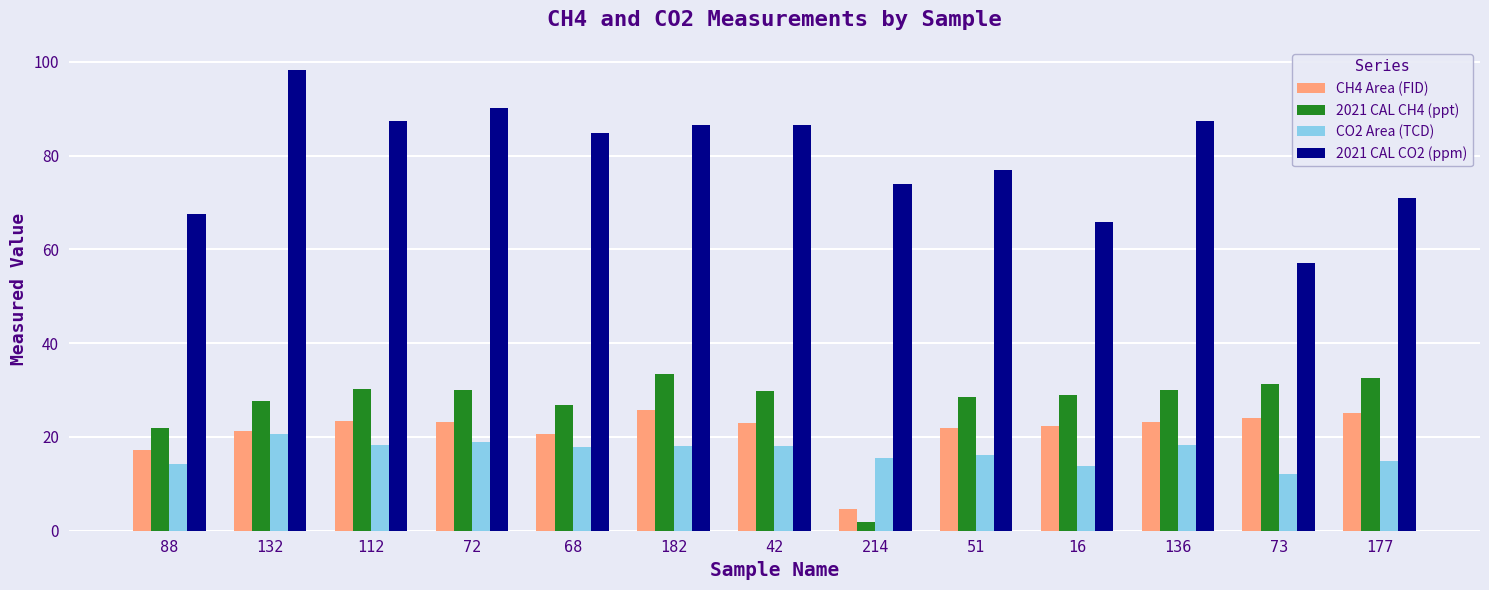

What is the spread (max minus min) of values at 73?

45.2